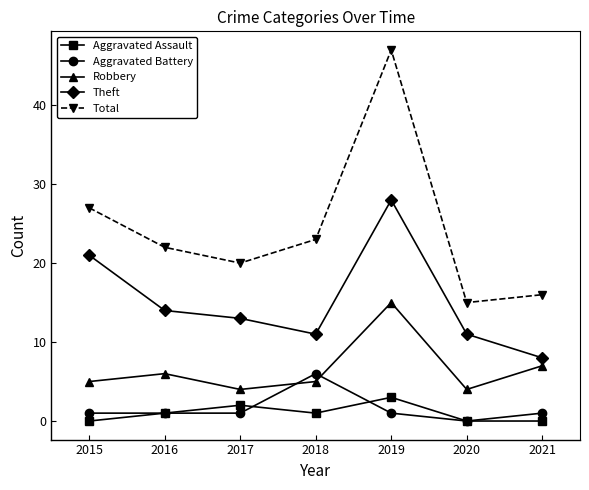

Where does the Theft series first go above 13?

2015